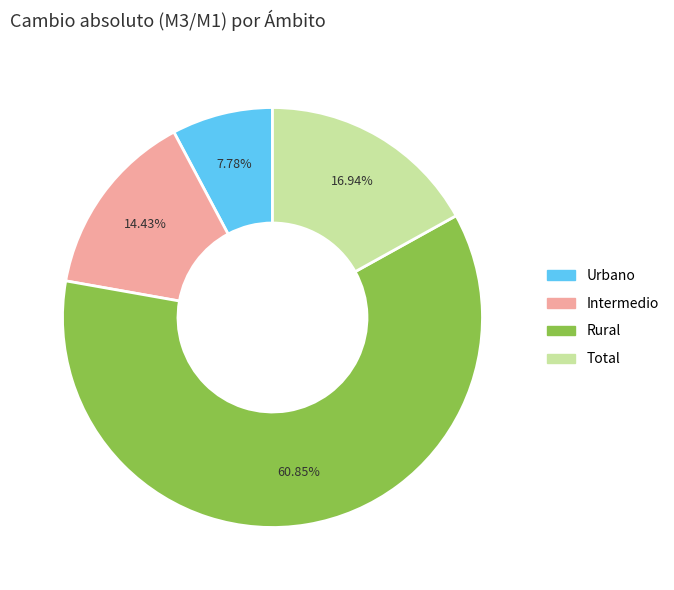

Between Rural and Urbano, which is larger?

Rural